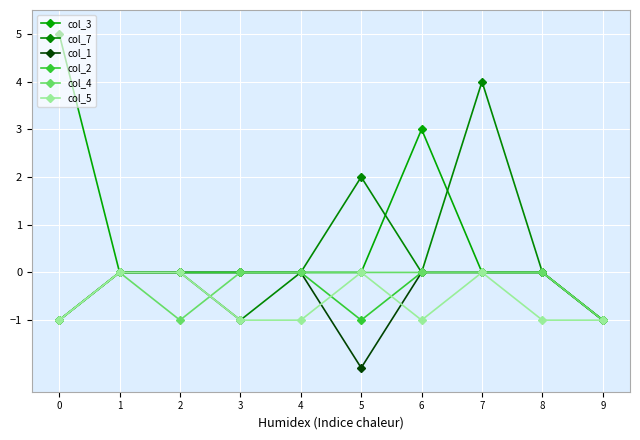

Reading right to left, what are all the values shown in this chart?

col_3: 9=-1	8=0	7=0	6=3	5=0	4=0	3=0	2=0	1=0	0=5
col_7: 9=-1	8=0	7=4	6=0	5=2	4=0	3=-1	2=0	1=0	0=-1
col_1: 9=-1	8=0	7=0	6=0	5=-2	4=0	3=0	2=0	1=0	0=-1
col_2: 9=-1	8=0	7=0	6=0	5=-1	4=0	3=0	2=0	1=0	0=-1
col_4: 9=-1	8=0	7=0	6=0	5=0	4=0	3=0	2=-1	1=0	0=-1
col_5: 9=-1	8=-1	7=0	6=-1	5=0	4=-1	3=-1	2=0	1=0	0=-1